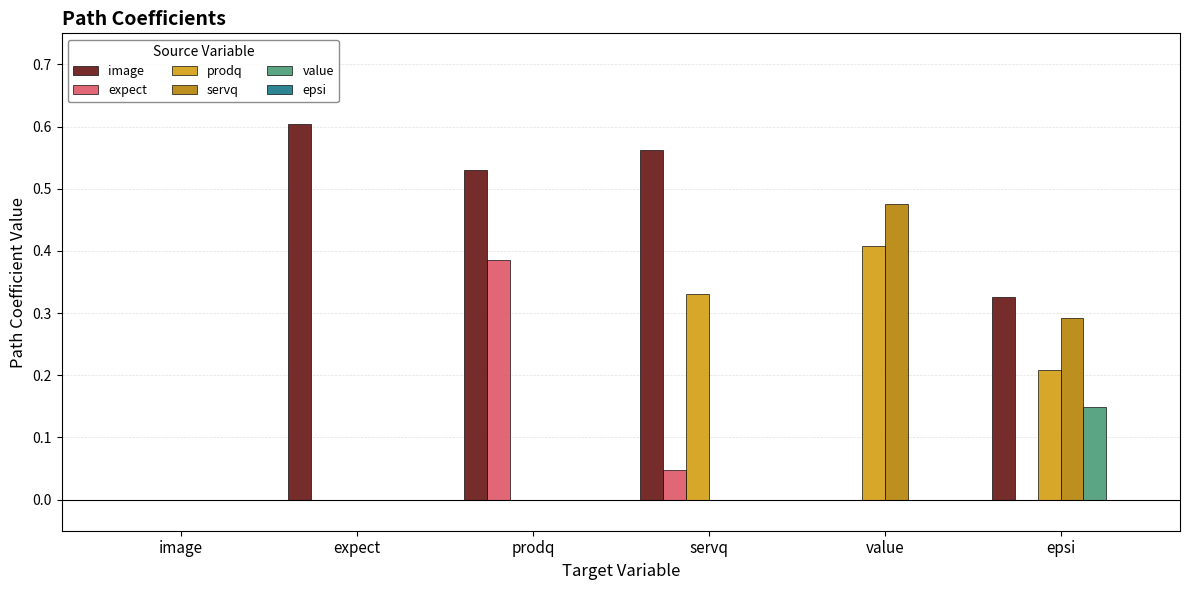

The value of expect at expect is -0.2. True or false?

False